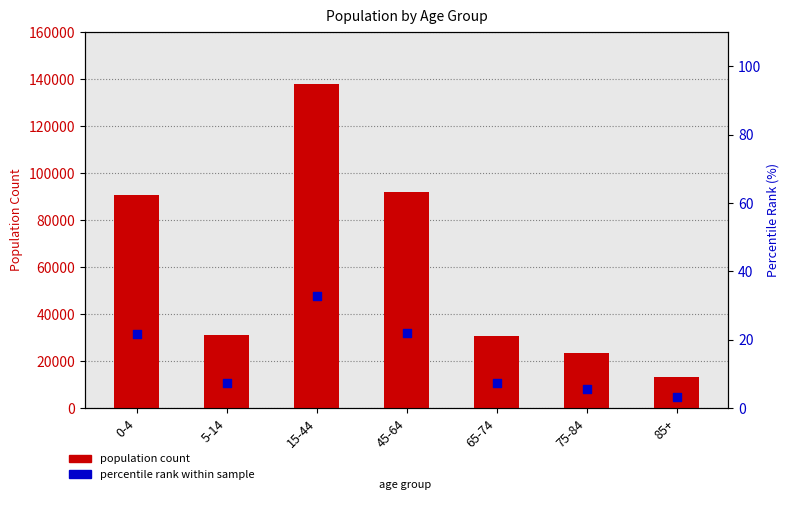

Which series has the largest total across all categories?

population count